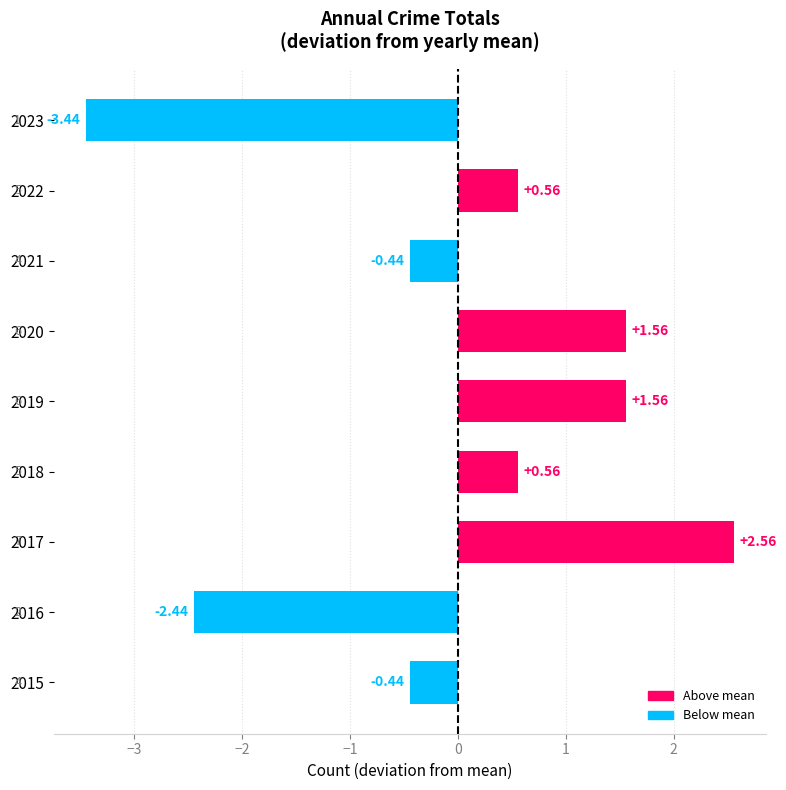

What is the difference between the maximum and minimum values?

6.0